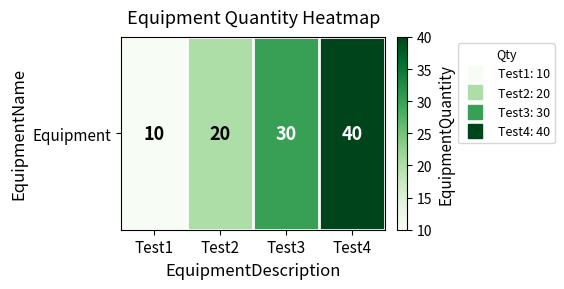

Is it true that the value at Test2 is 5?

False